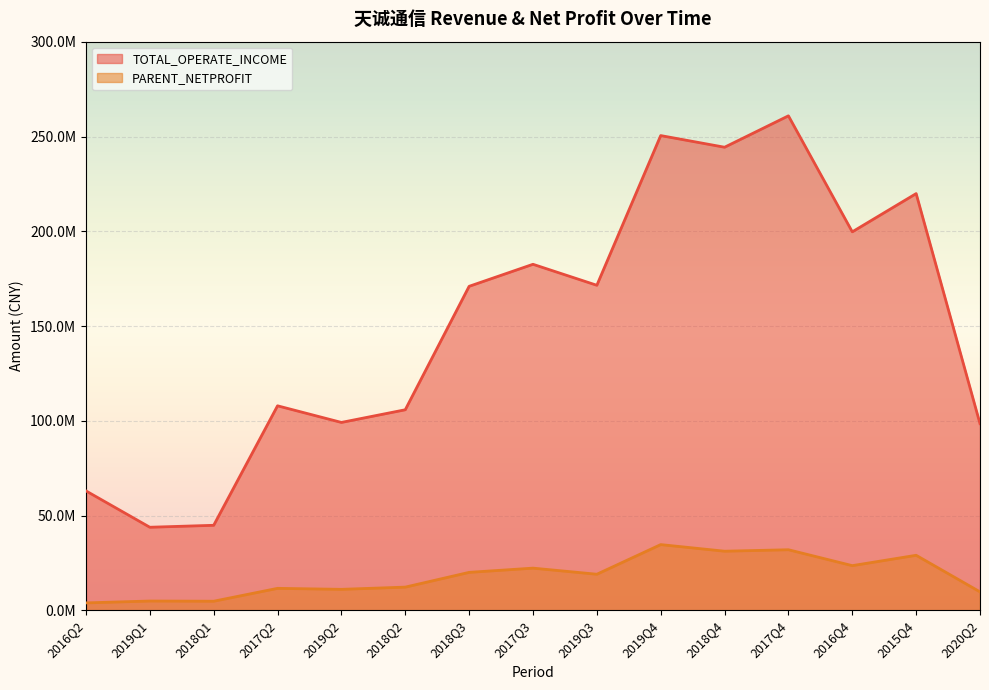

True or false: PARENT_NETPROFIT and TOTAL_OPERATE_INCOME cross at least once.

False